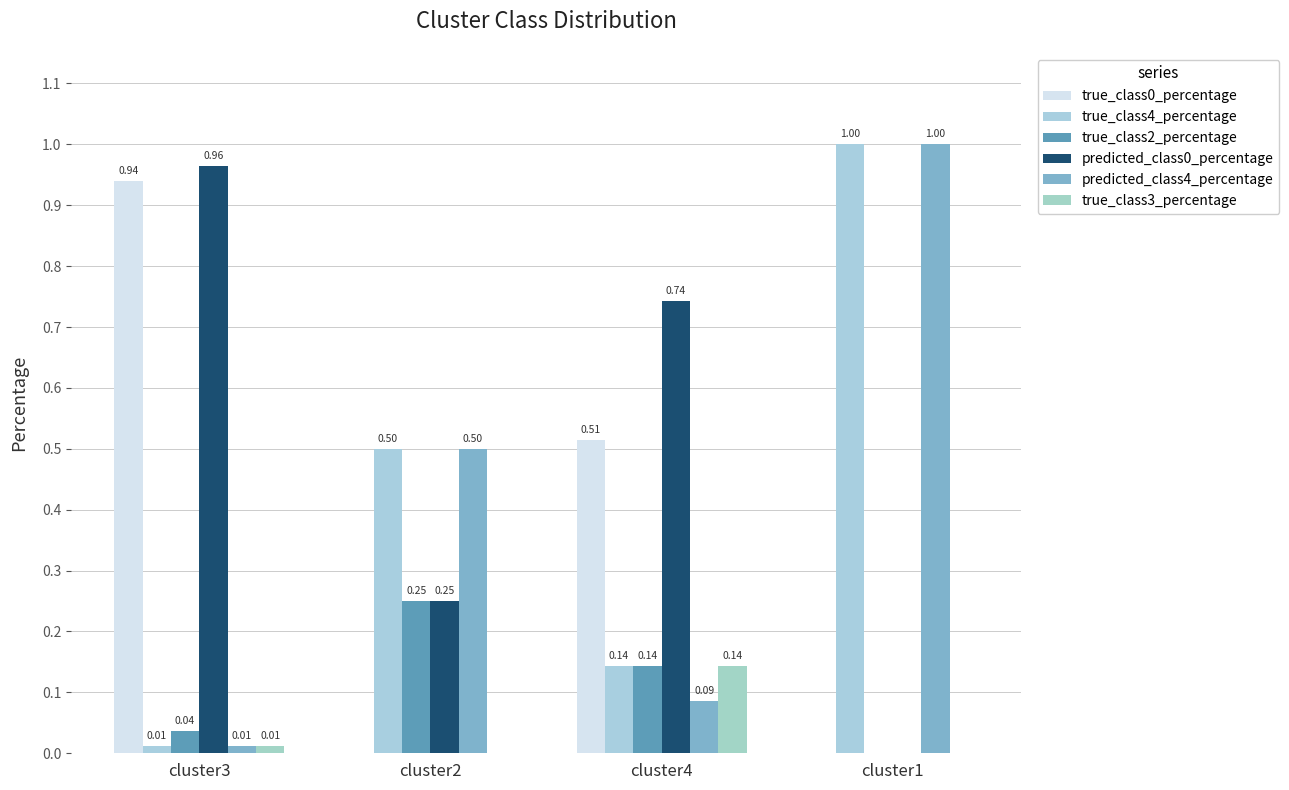

How many positive values does the true_class3_percentage series have?

2